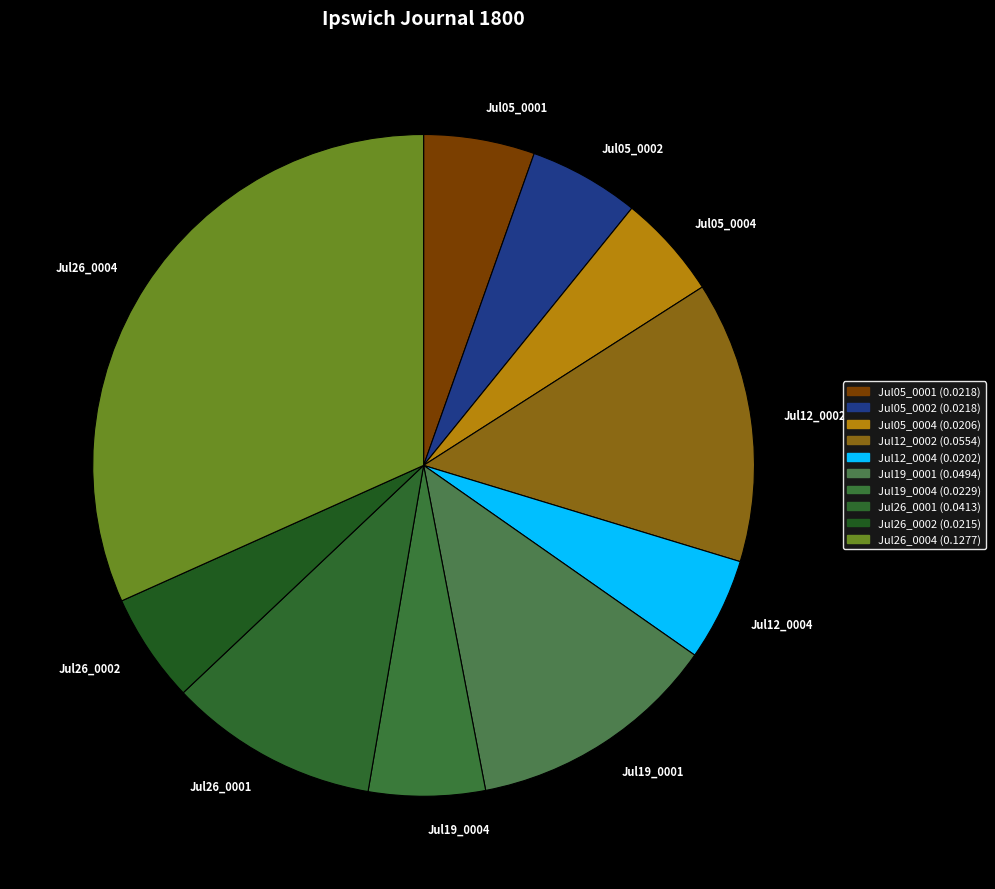

Which has a higher value, Jul12_0004 or Jul12_0002?

Jul12_0002